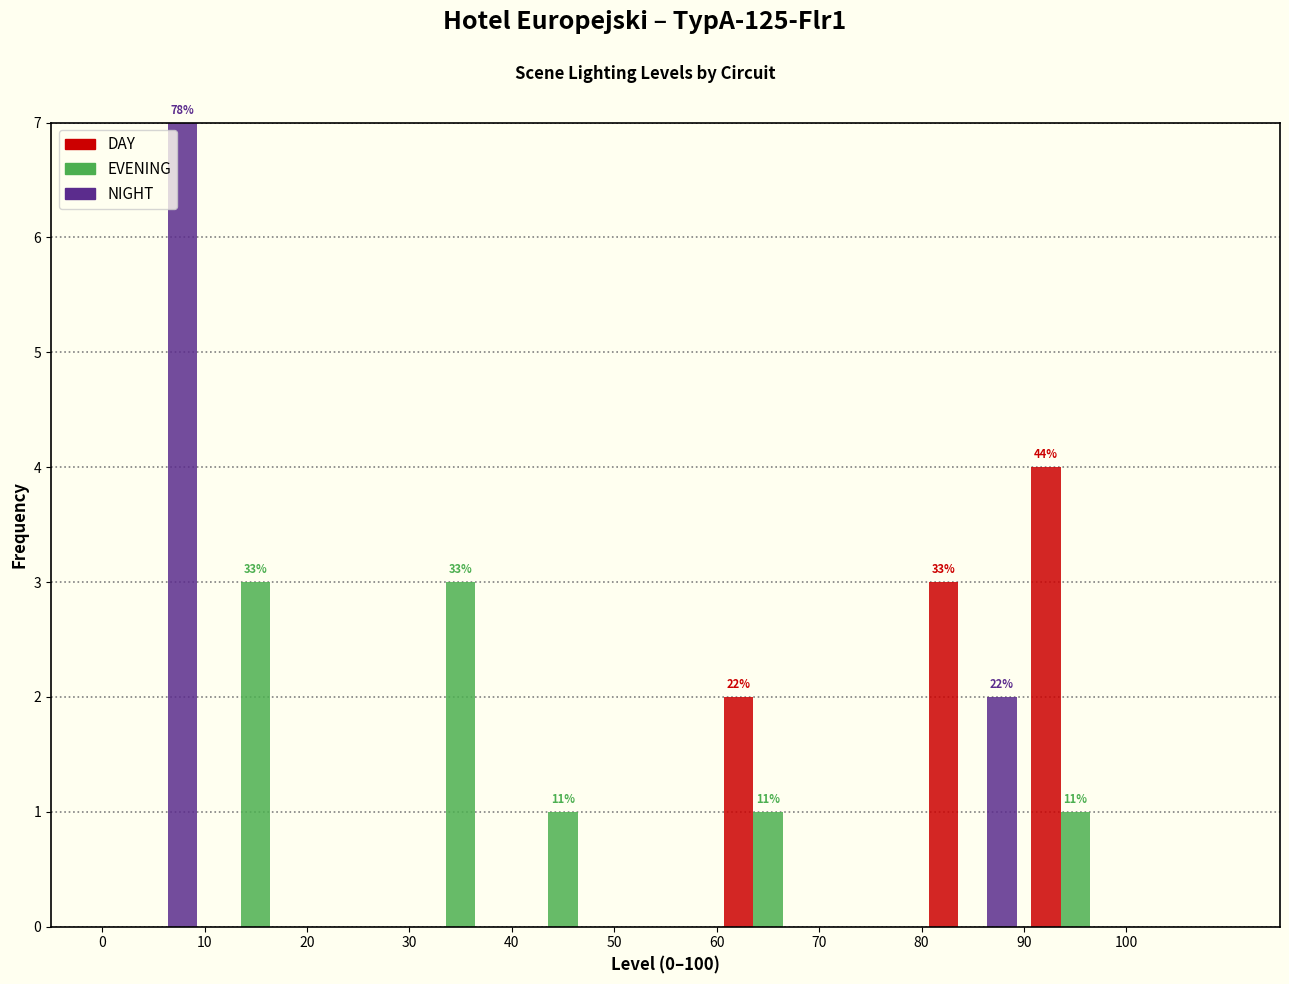

In the DAY series, which range on the x-axis has the tallest bar?

90 to 100